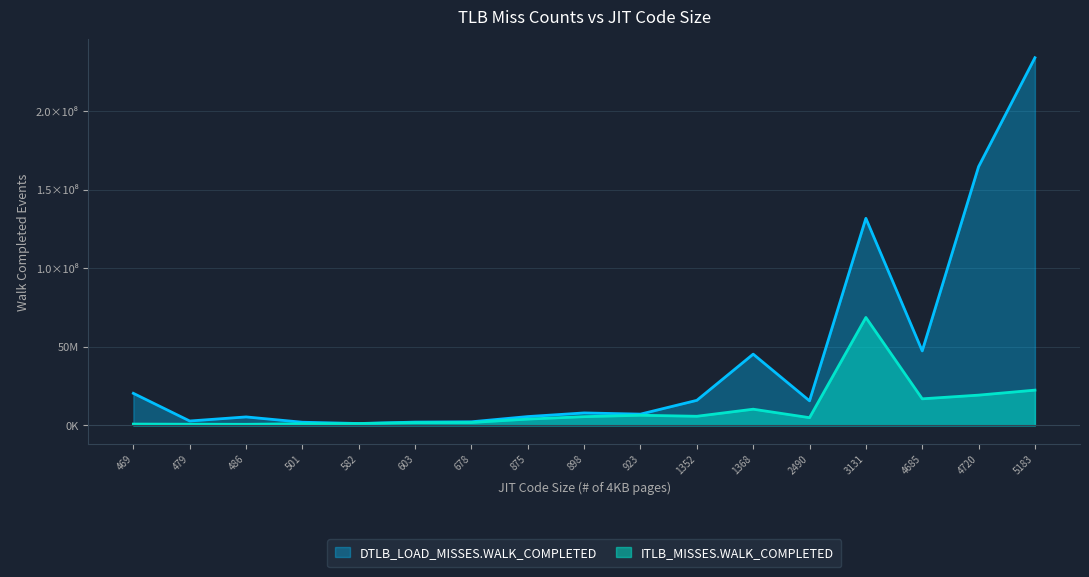

How many categories are shown in the chart?

17